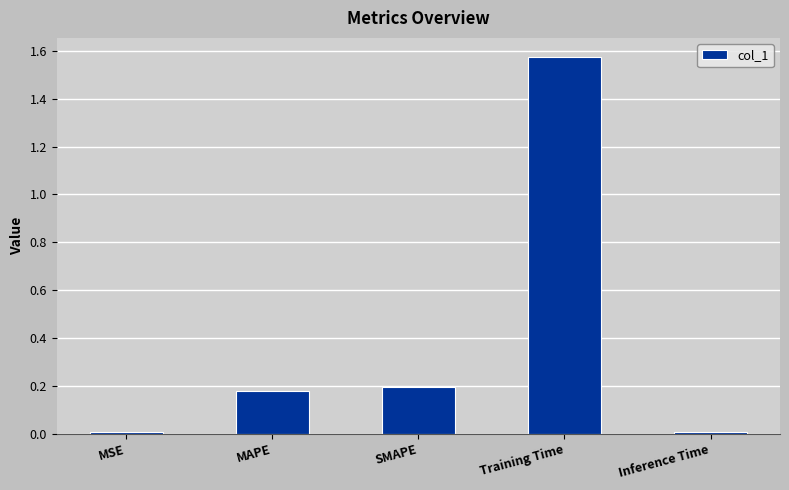

What is the average value?

0.4